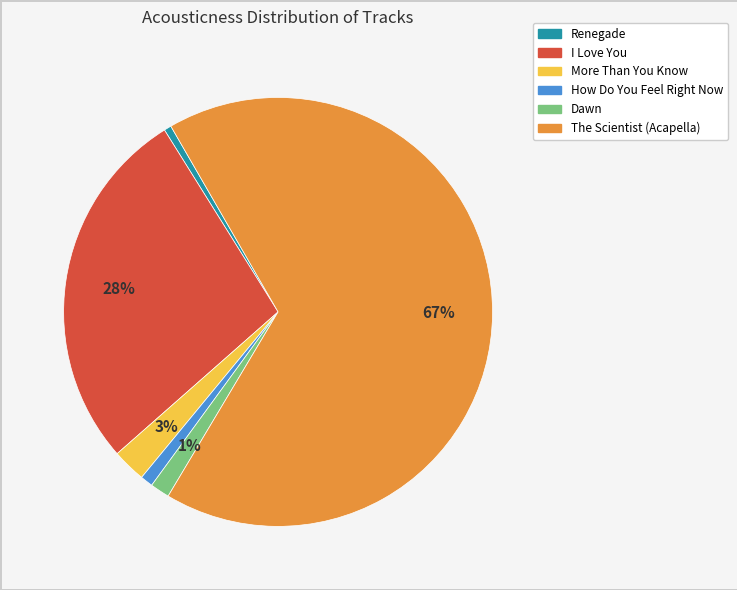

Is The Scientist (Acapella) the majority of the pie?

Yes